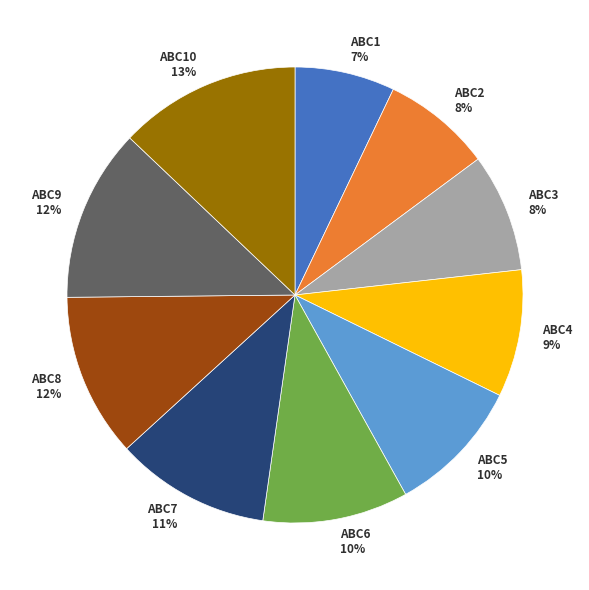

Does ABC3 account for over 50% of the chart?

No